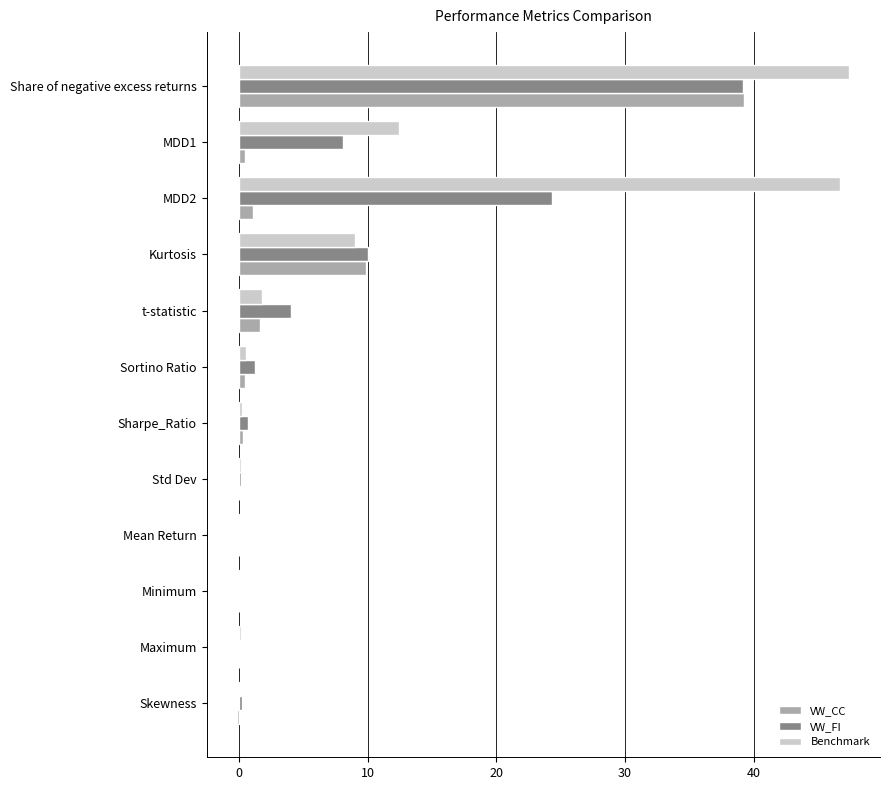

Count the number of data series in this chart.

3